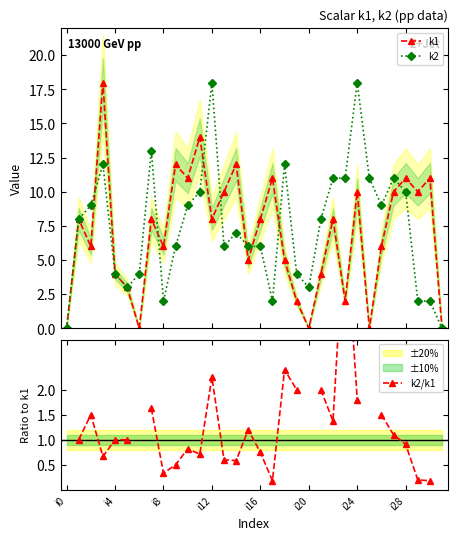

How many times do k2/k1 and k1 cross each other?

2